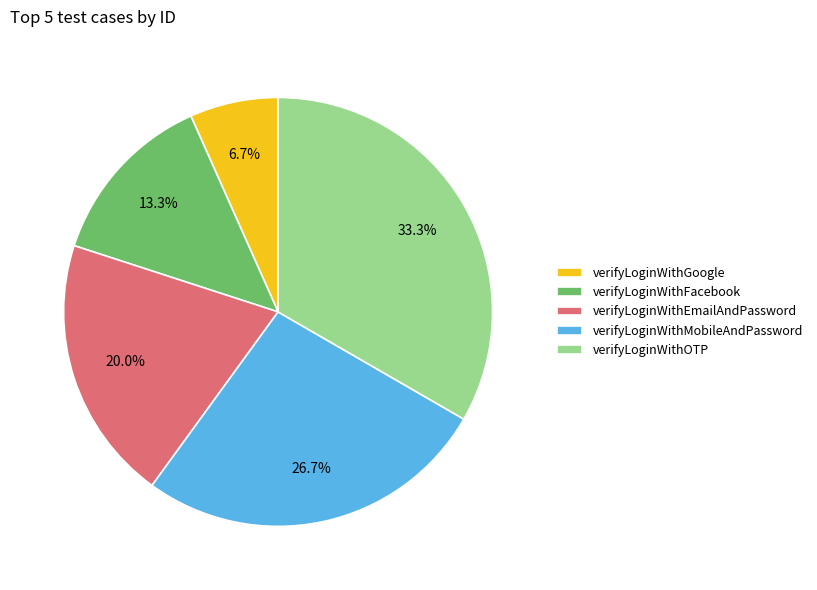

Between verifyLoginWithMobileAndPassword and verifyLoginWithFacebook, which is larger?

verifyLoginWithMobileAndPassword